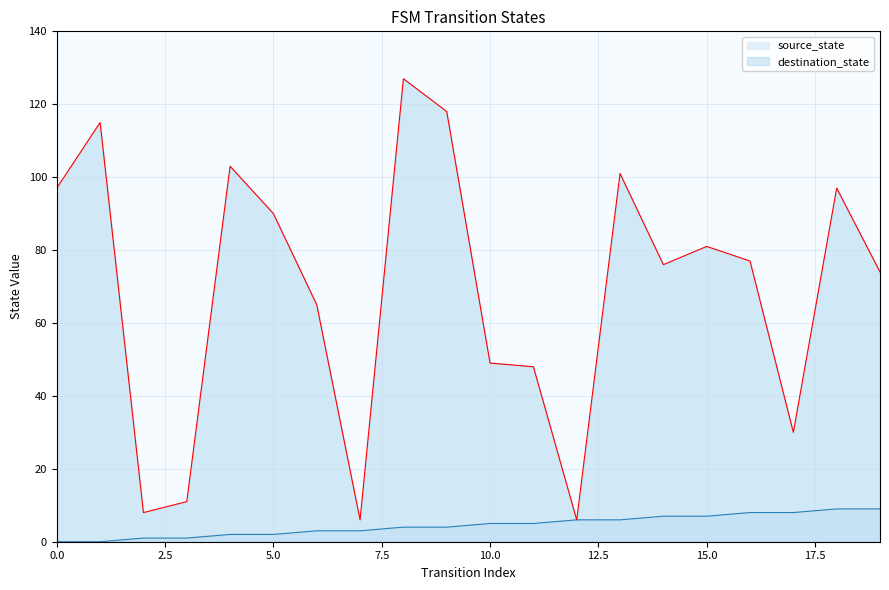

What is the total value across all series at 8?

131